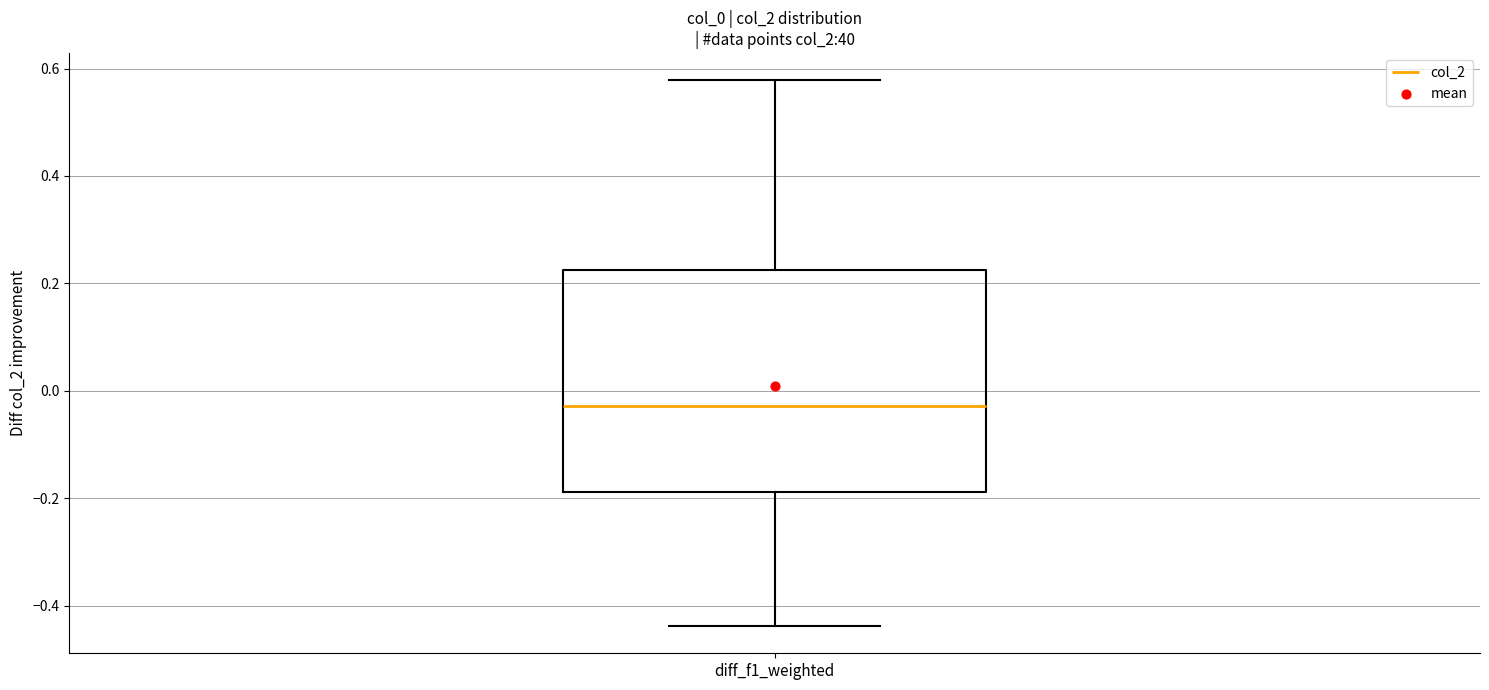

Where does the upper whisker of the box for diff_f1_weighted end on the y-axis? The values are not printed on the chart, so give them approximately, as read against the axis.

0.58